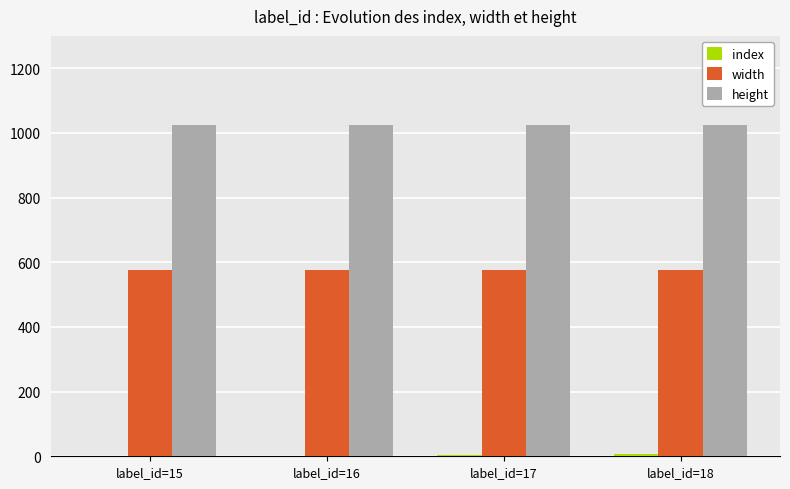

What is the sum of all height values?

4096.0